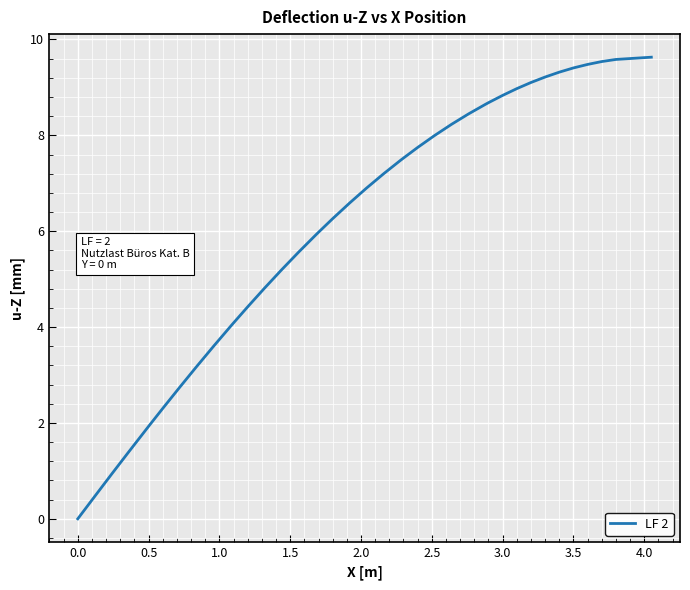

Is this an area chart (filled region under the line)?

No